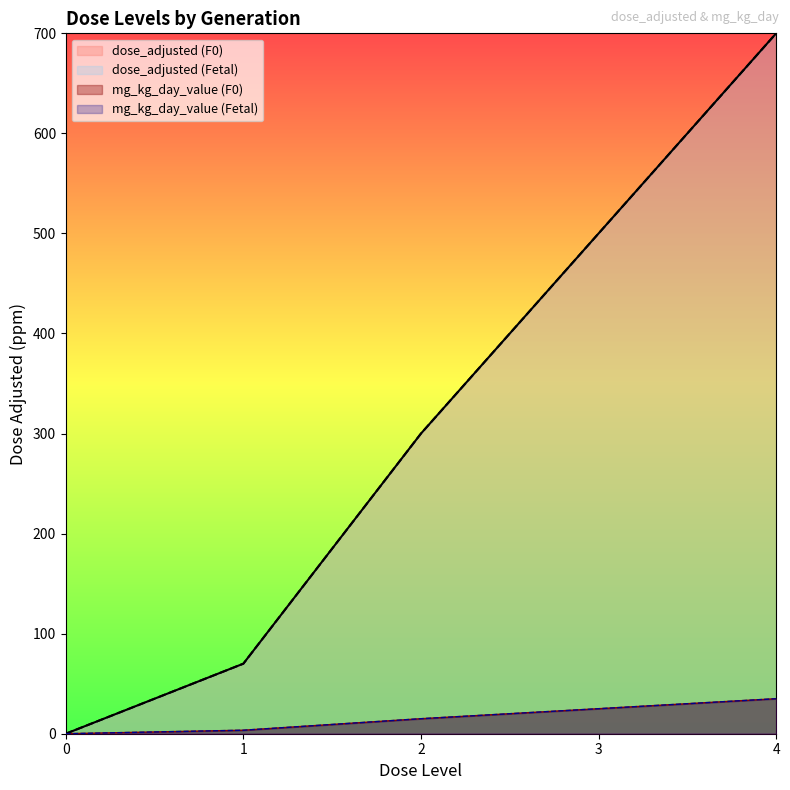

What is the approximate value of dose_adjusted at Fetal-3?

500.0